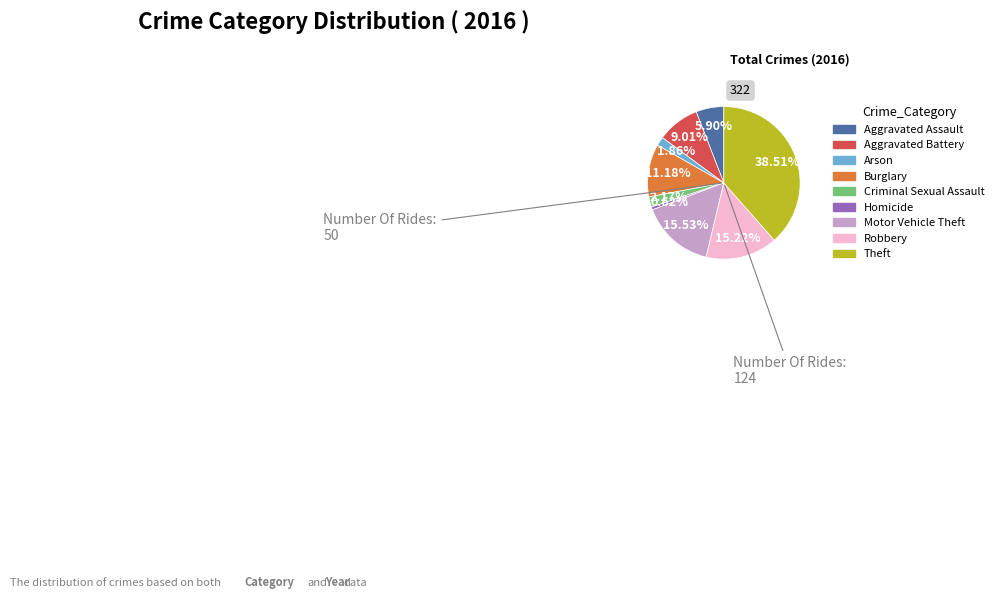

Between Burglary and Aggravated Battery, which is larger?

Burglary